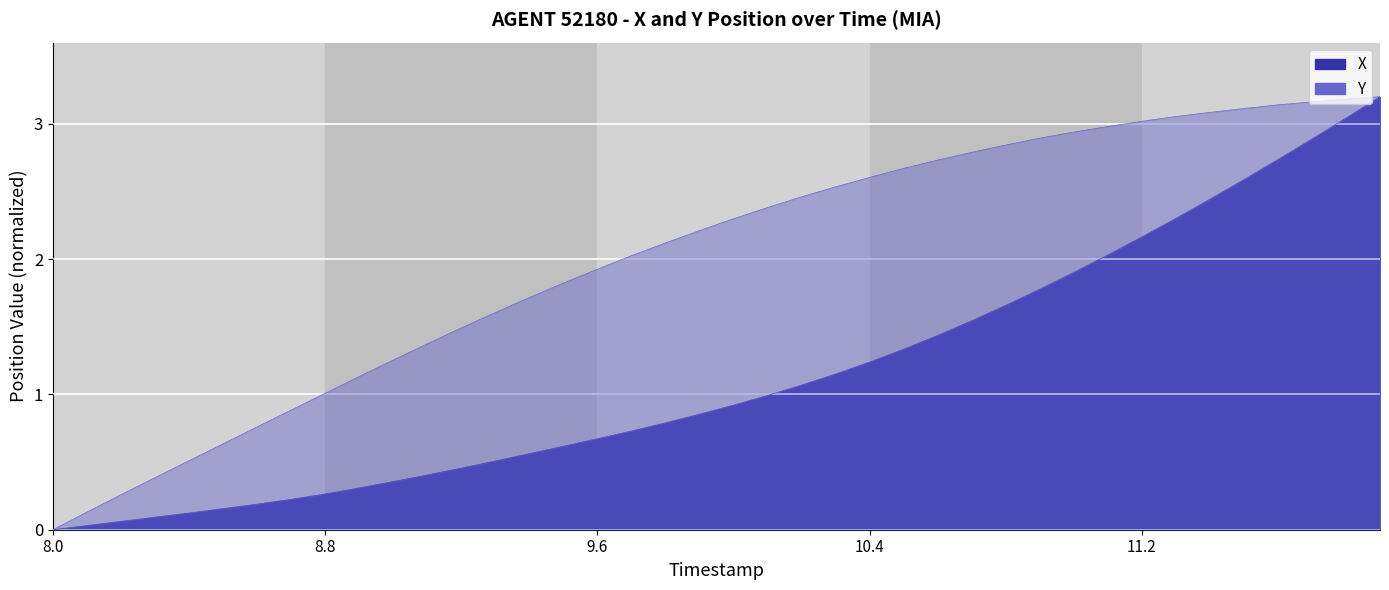

Rank the series by their average value, from lowest to highest.

X, Y